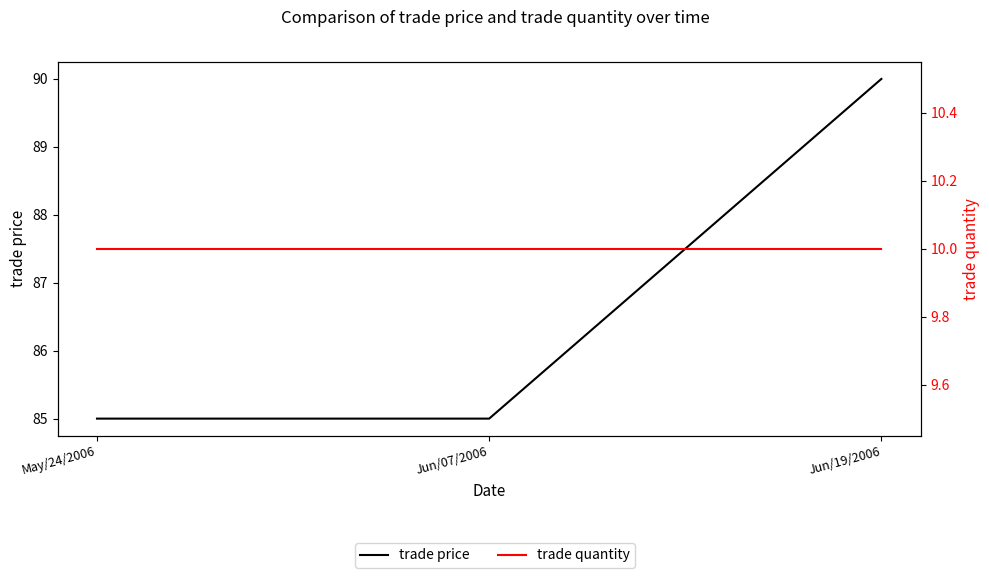

Is it true that trade price equals 154 at Jun/19/2006?

False